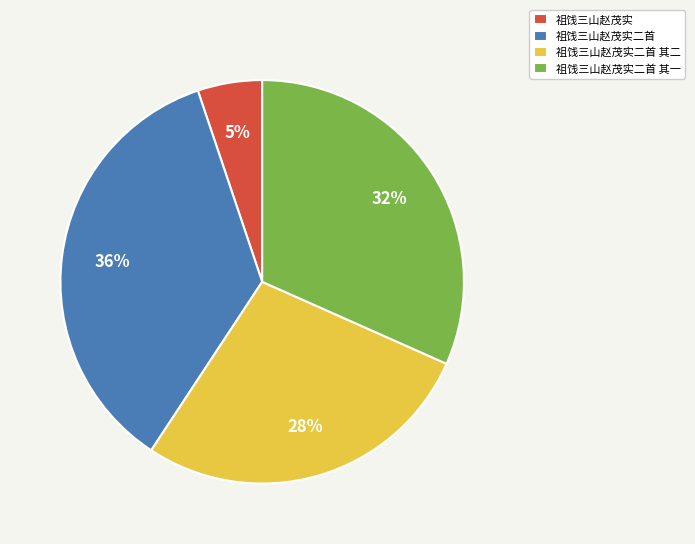

Does 祖饯三山赵茂实二首 其一 account for over 50% of the chart?

No